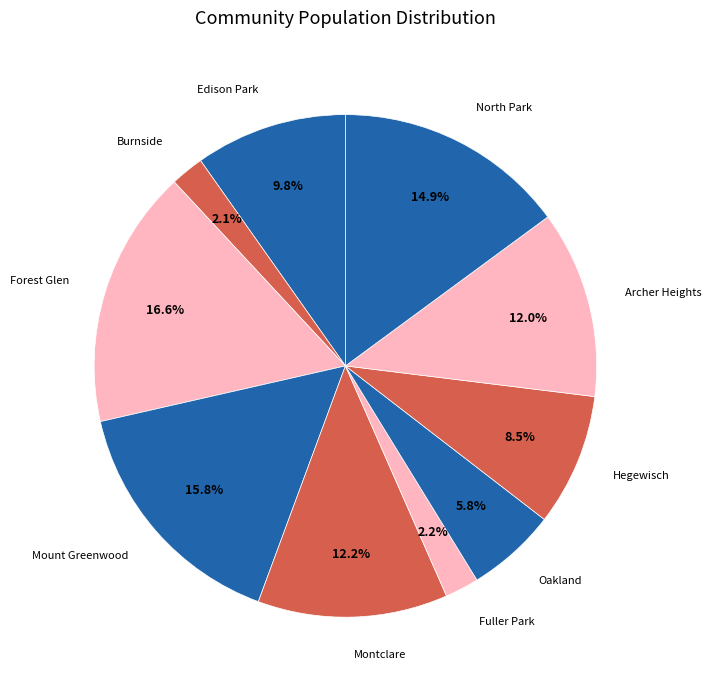

Approximately how many times larger is the value at Forest Glen compared to Mount Greenwood?

1.1